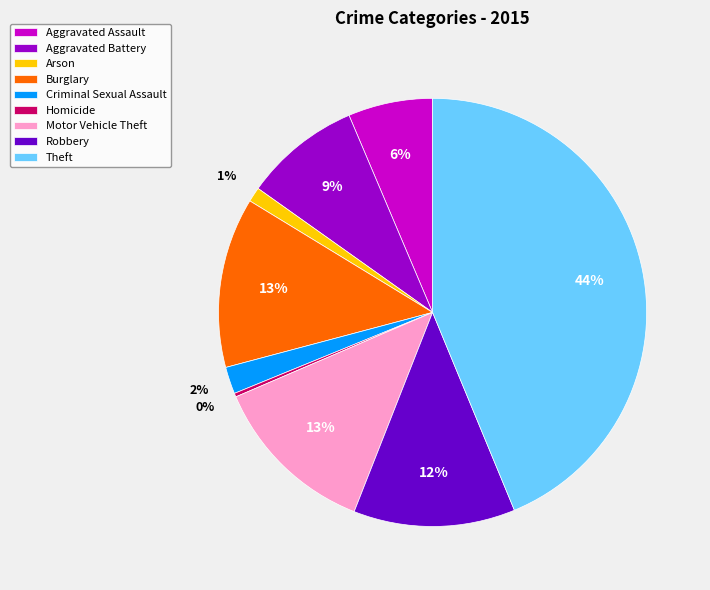

Is it true that Aggravated Battery is 19% of the pie?

False